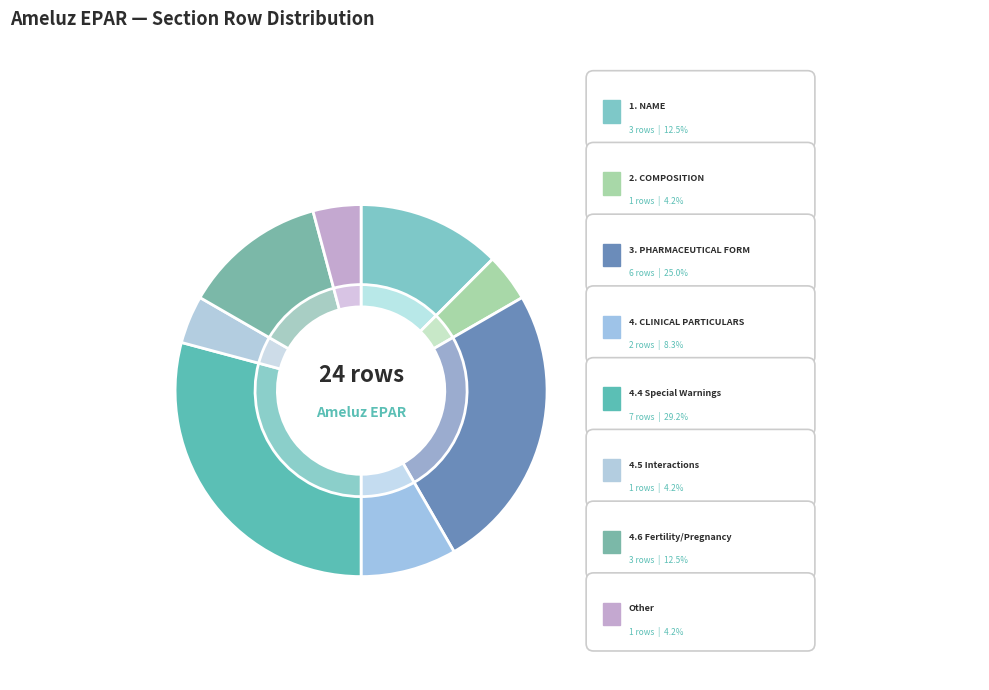

To the nearest percent, what is the average slice percentage?

12%